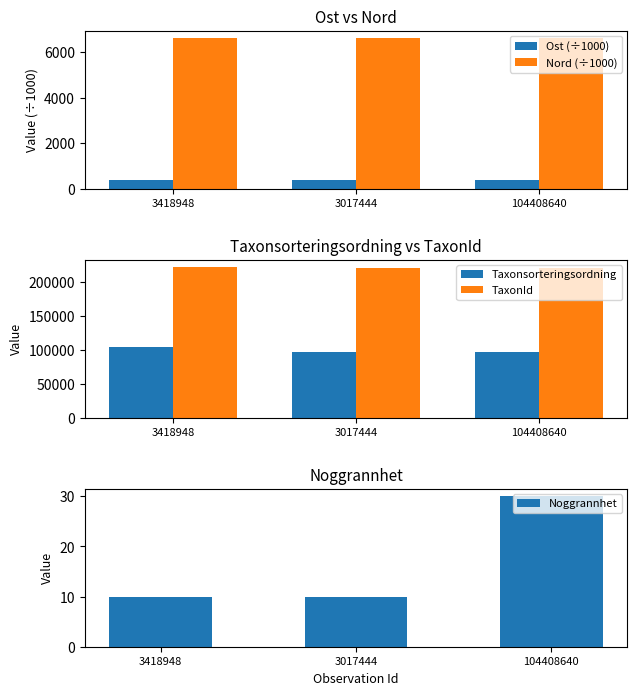

What is the label of the 2nd bar from the left?

3017444